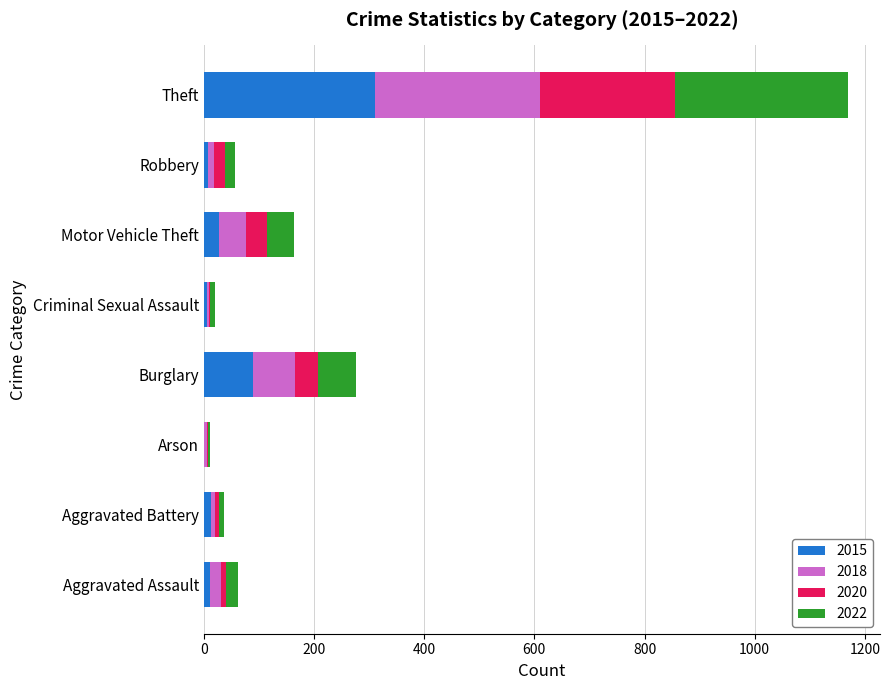

What value does the 2015 series have at Burglary, to the nearest 50?

100